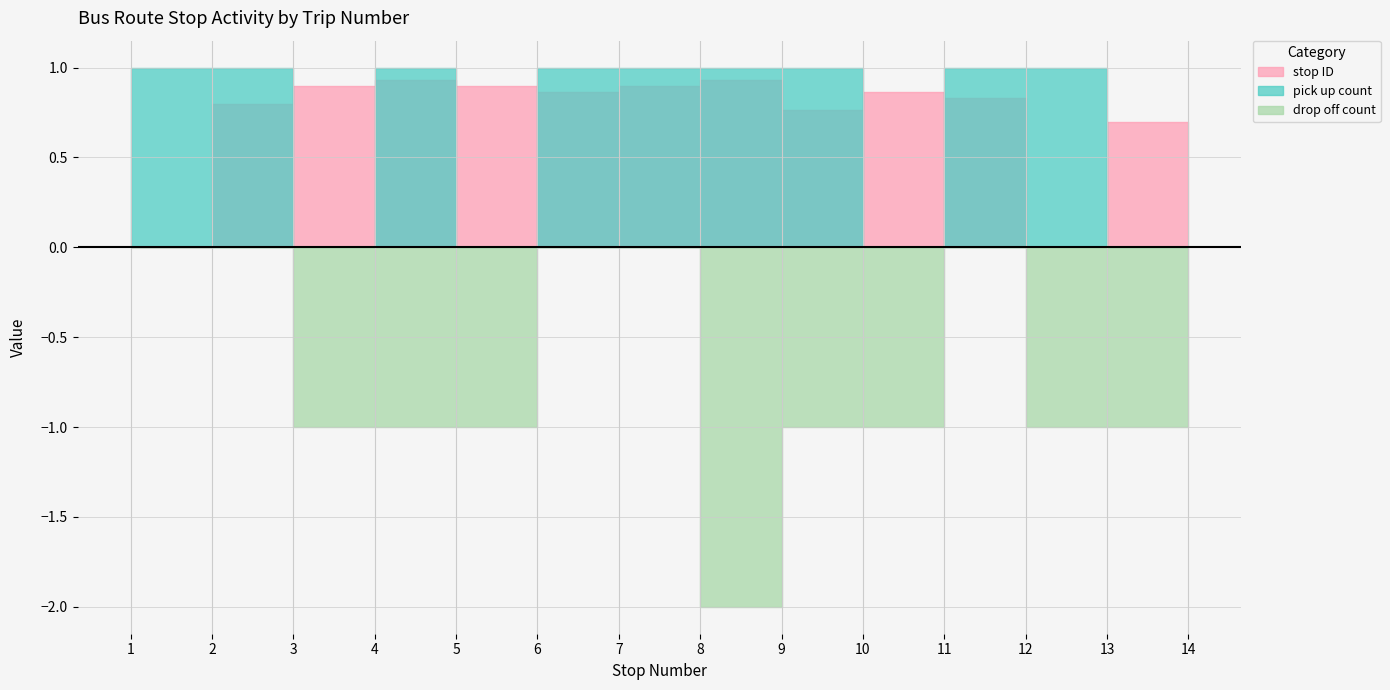

Reading left to right, transcribe all the data shown in this chart.

stop ID: 1=0	2=24	3=27	4=28	5=27	6=26	7=27	8=28	9=23	10=26	11=25	12=0	13=21	14=0
pick up count: 1=1	2=1	3=0	4=1	5=0	6=1	7=1	8=1	9=1	10=0	11=1	12=1	13=0	14=0
drop off count: 1=0	2=0	3=1	4=1	5=1	6=0	7=0	8=2	9=1	10=1	11=0	12=1	13=1	14=0